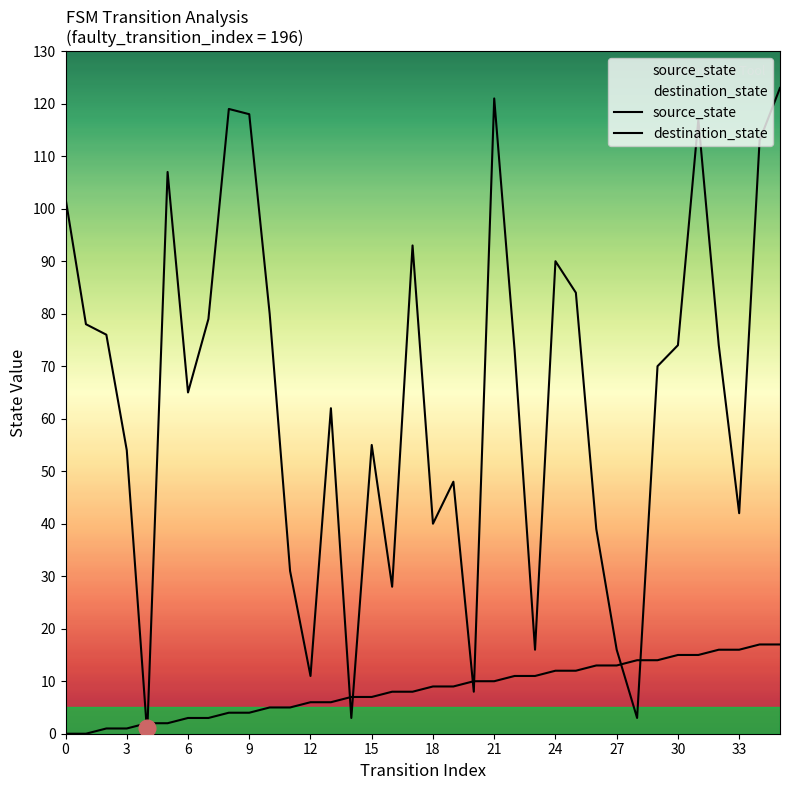

Rank the series at 30 from lowest to highest value.

source_state, destination_state